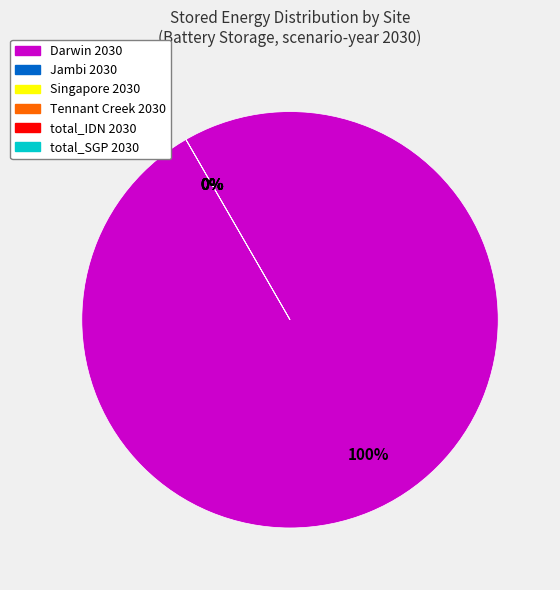

Which category has the biggest portion of the pie?

Darwin